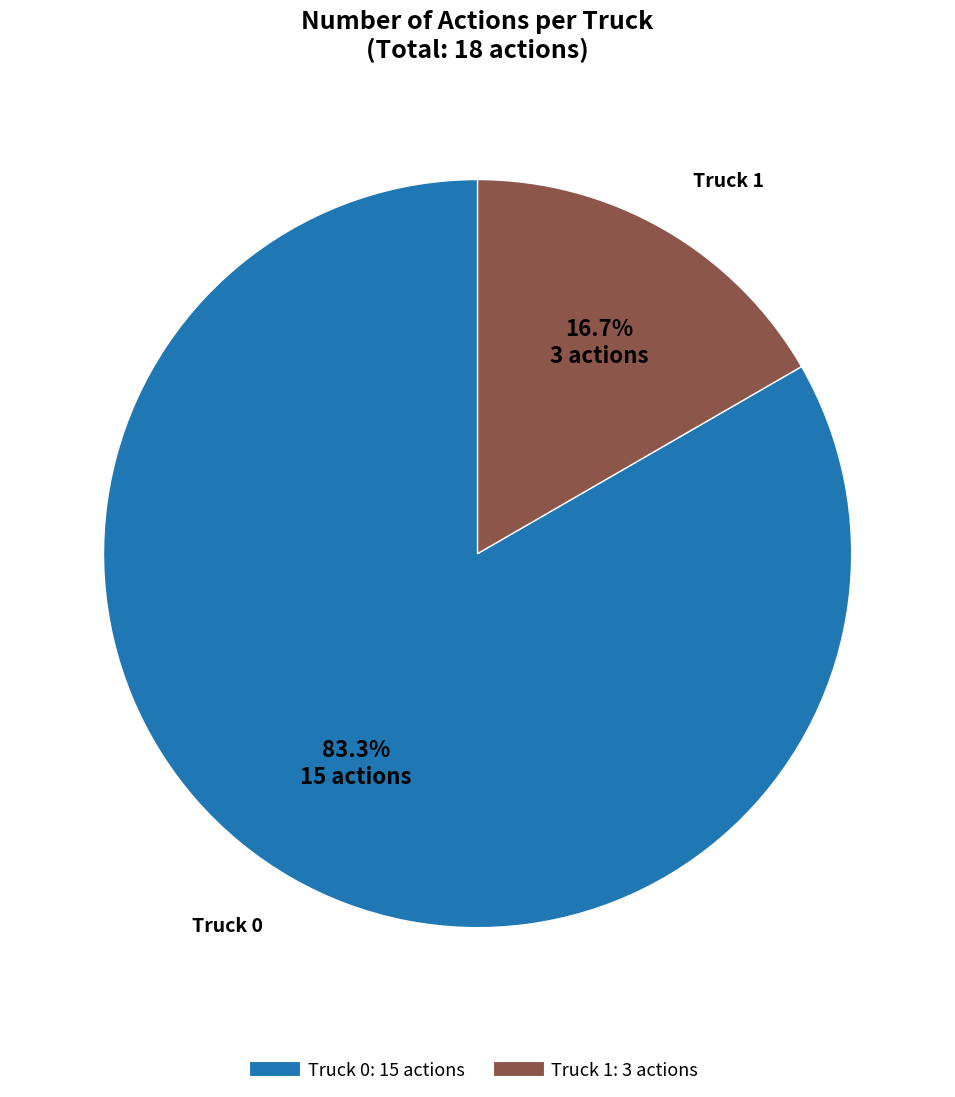

Which slice is the largest?

Truck 0